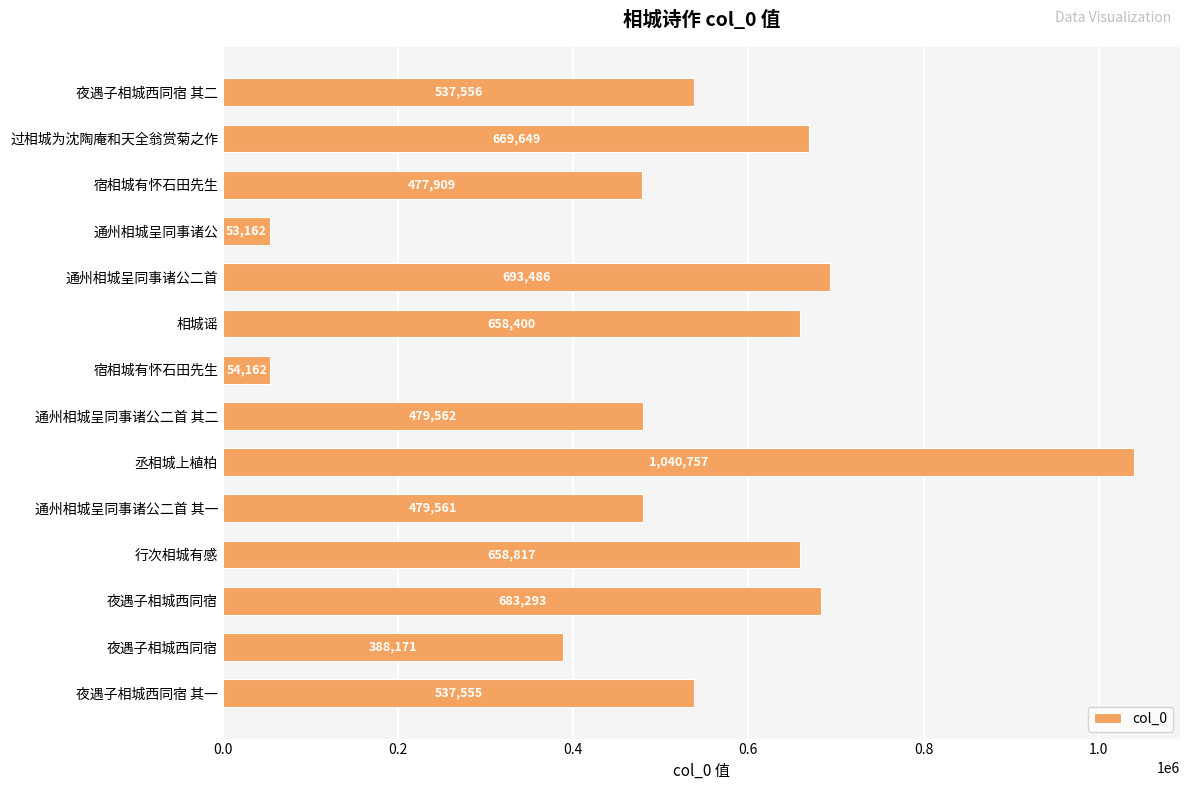

How many data points are less than 537556?

7